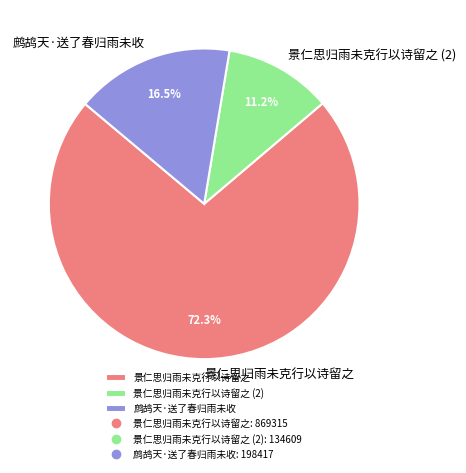

What is the smallest slice in the pie chart?

景仁思归雨未克行以诗留之 (2)